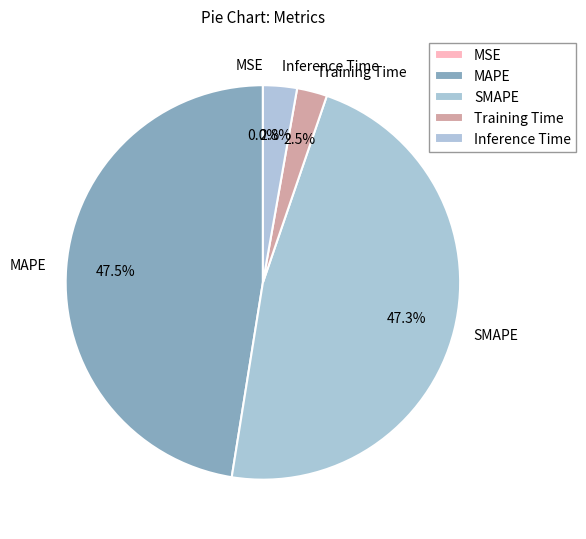

To the nearest percent, what portion does SMAPE represent?

47%